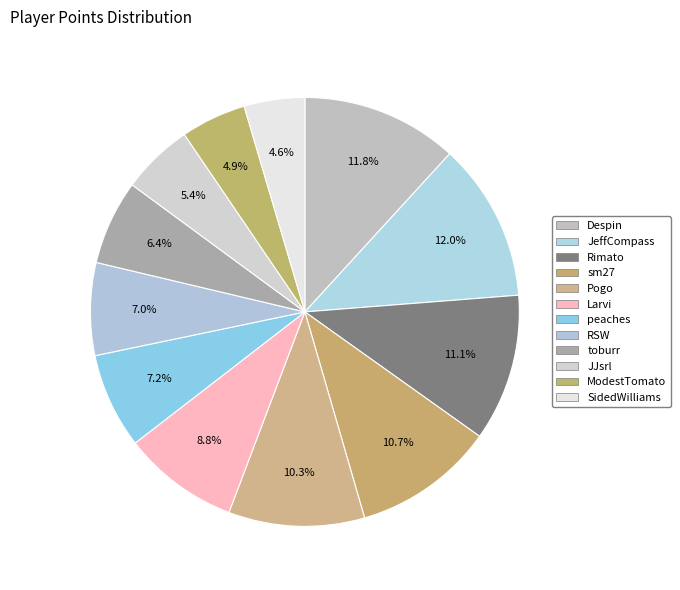

To the nearest percent, what percentage of the pie is toburr?

6%